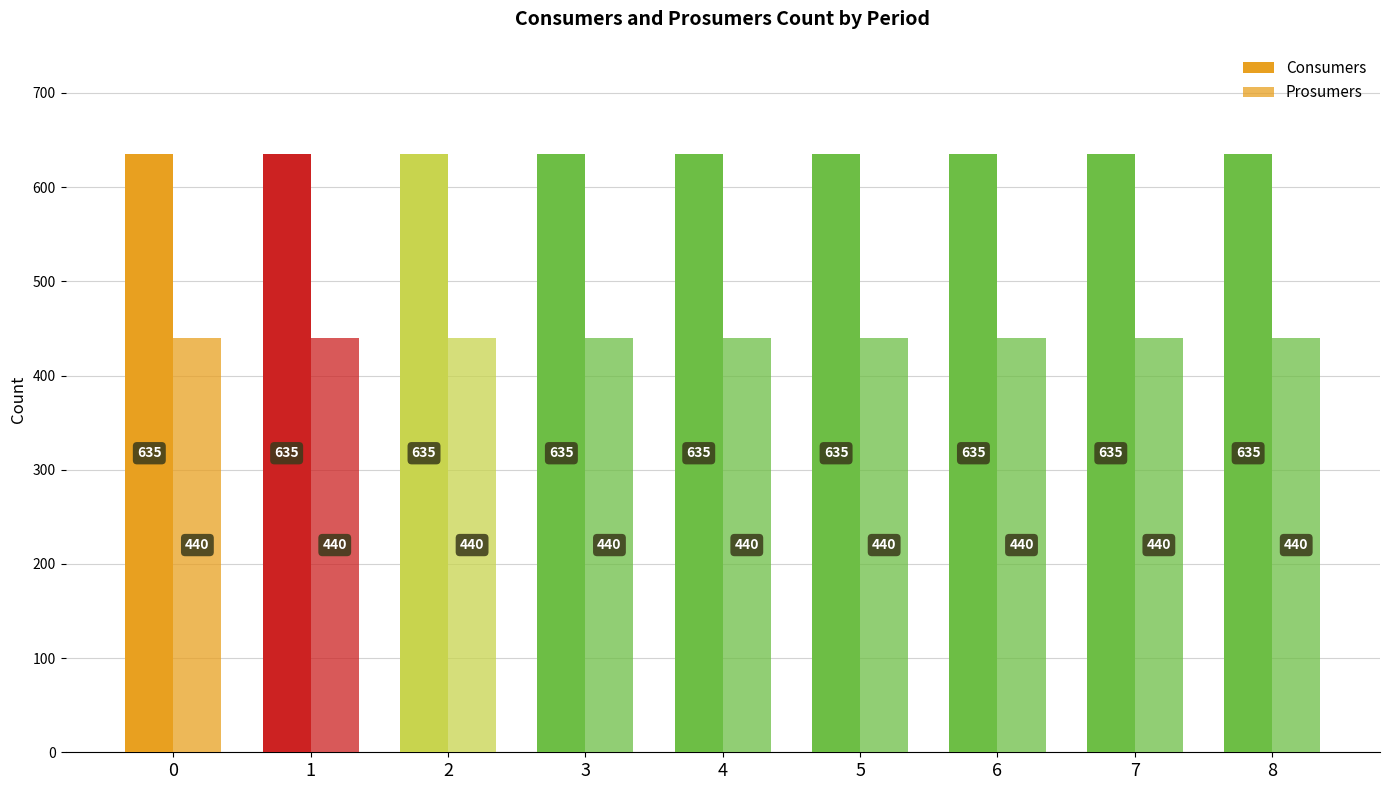

Does the chart contain stacked bars?

No